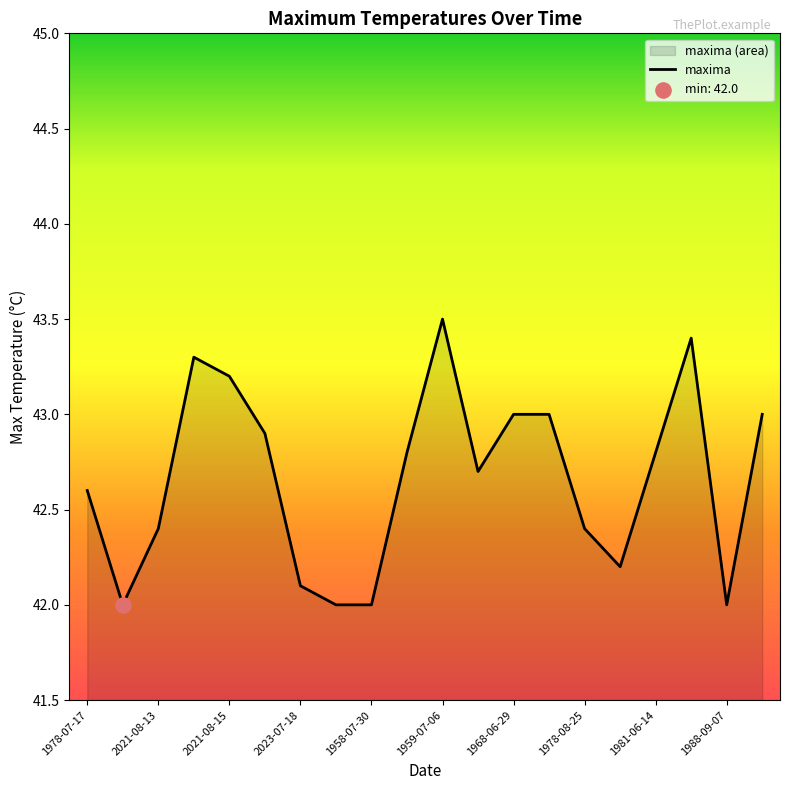

Approximately how many times larger is the value at 2021-08-15 compared to 1978-08-25?

1.0